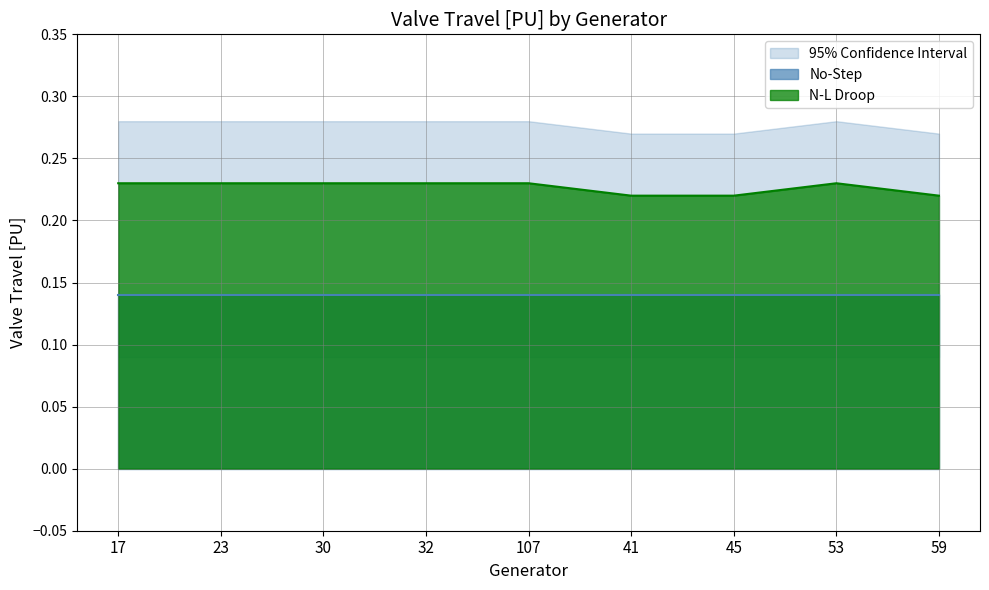

Where is the data nearest to the value 0?

41